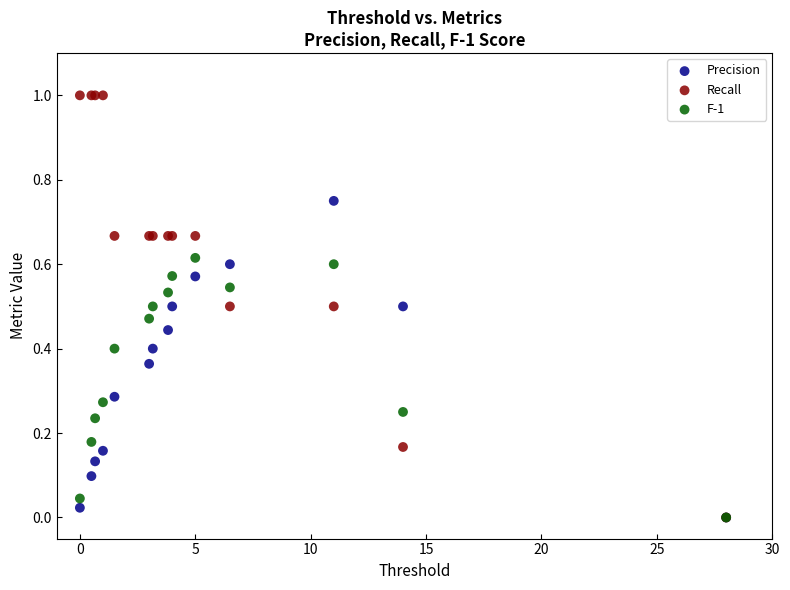

Which series has the widest spread of Y values?

Recall